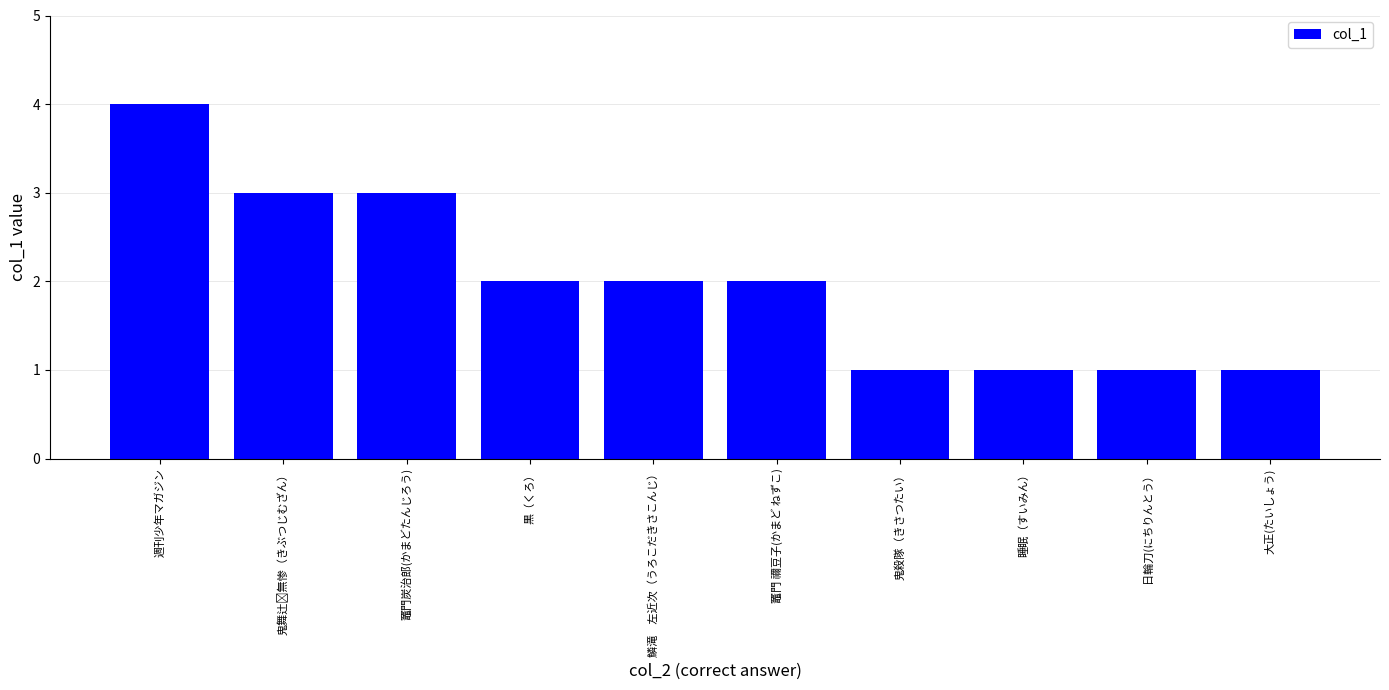

What is the smallest value displayed?

1